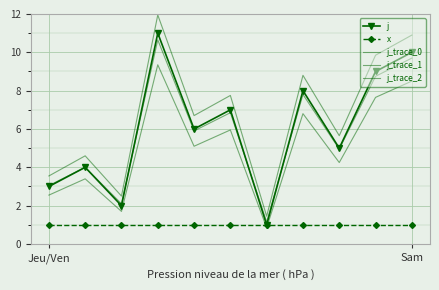

At which category does j_trace_1 reach its first local valley?

2